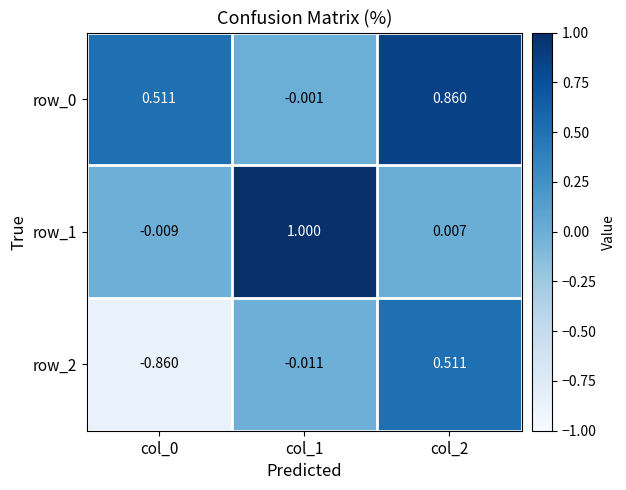

Where does the row_2 series first go above 0?

col_2